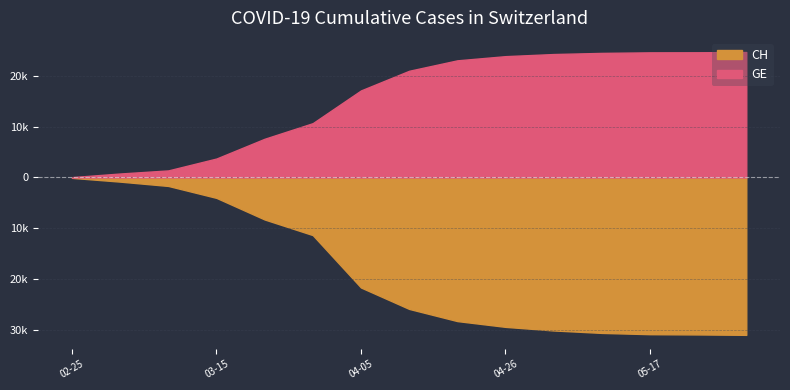

What is the label of the 3rd point from the right?

2020-05-17